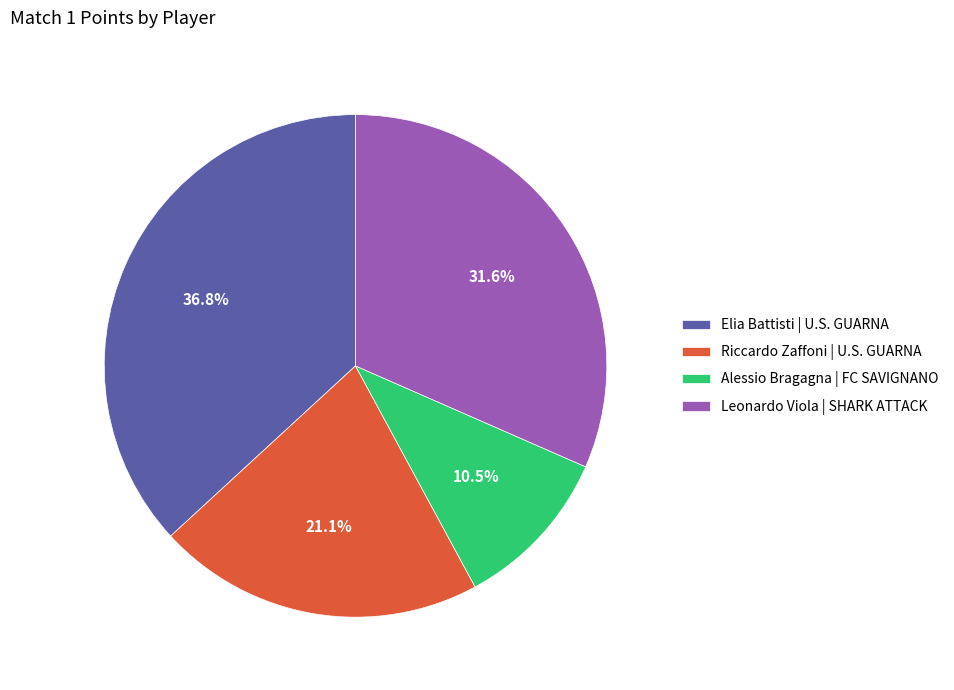

To the nearest percent, what is the difference between the Riccardo Zaffoni | U.S. GUARNA and Elia Battisti | U.S. GUARNA slice percentages?

16%